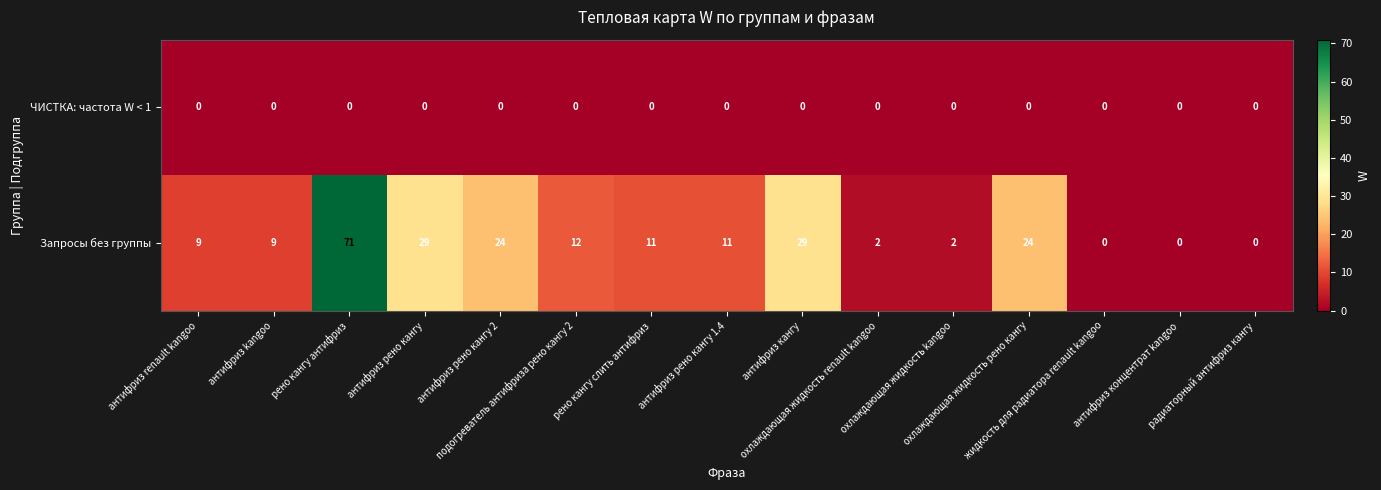

At which category is the sum across all series the highest?

рено кангу антифриз